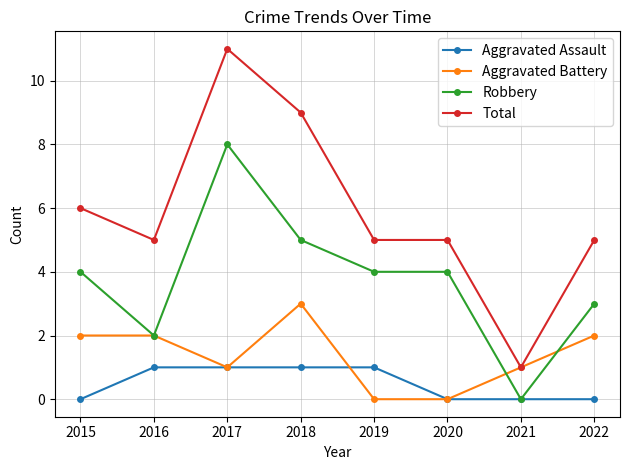

What are all the series names shown in the legend?

Aggravated Assault, Aggravated Battery, Robbery, Total